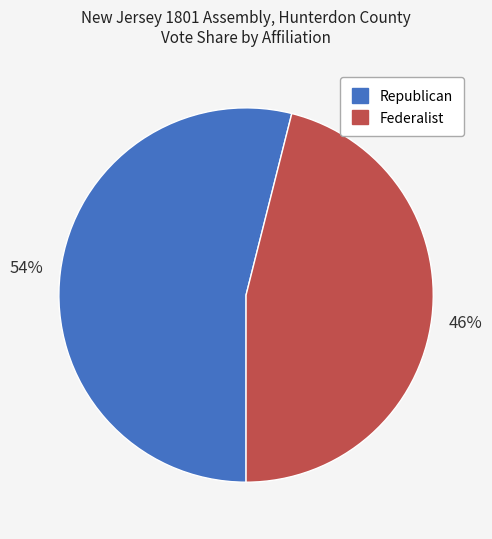

To the nearest percent, what is the difference between the largest and smallest slice percentages?

8%